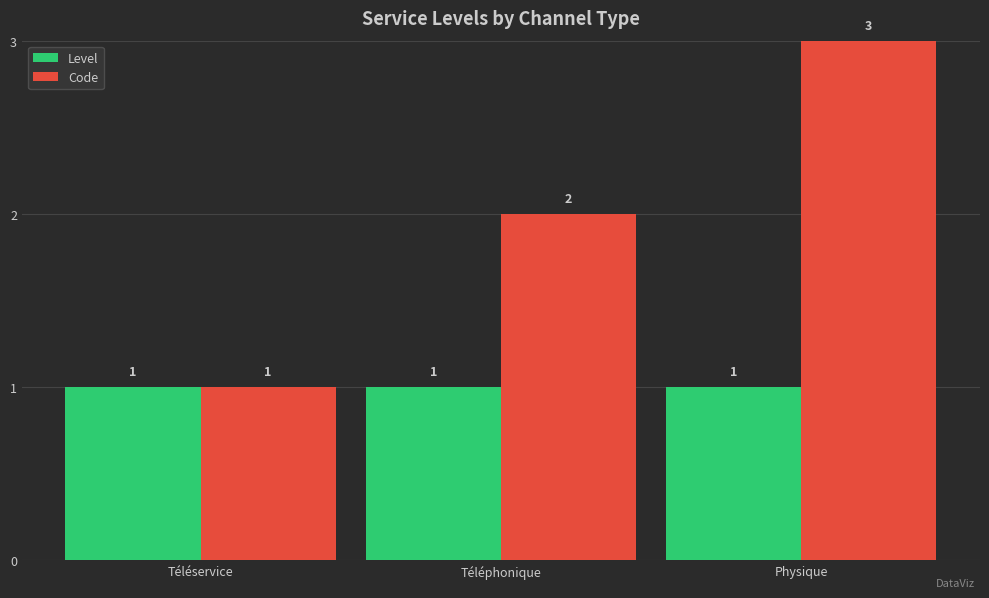

The value of Level at Téléphonique is 1. True or false?

True